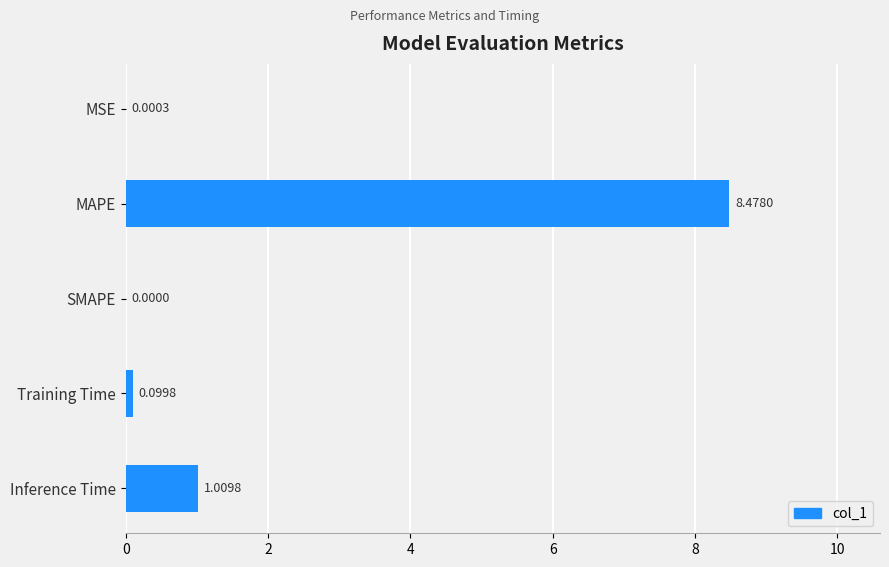

Where is the data nearest to the value 4?

Inference Time